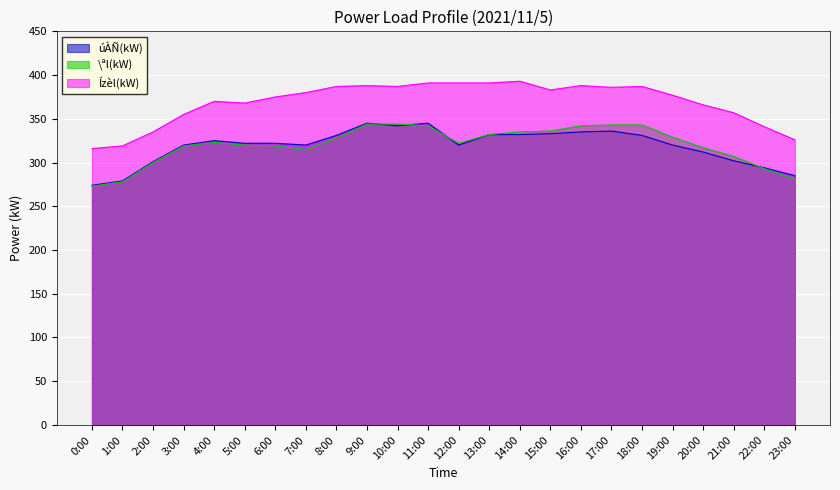

What is the average value of the úÀÑ(kW) series?

319